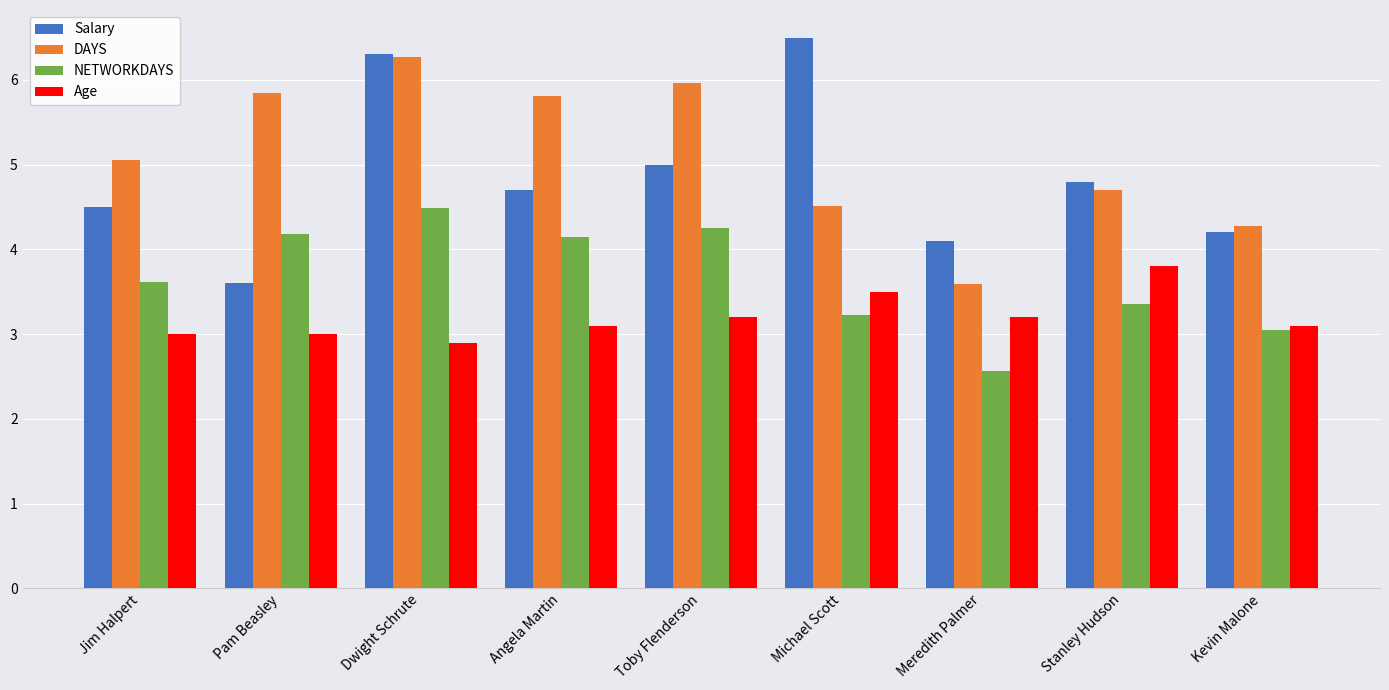

What is the difference between the Salary values at Toby Flenderson and Stanley Hudson?

0.2